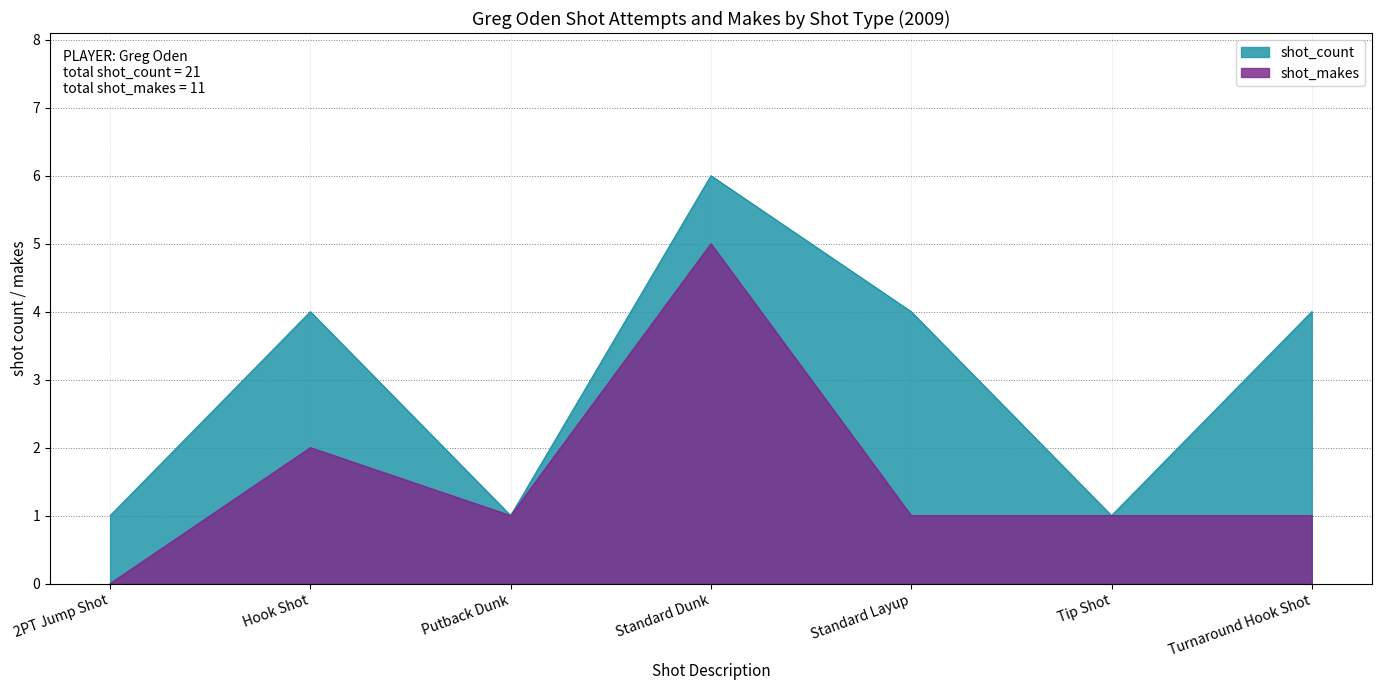

True or false: shot_makes and shot_count intersect in this chart.

False